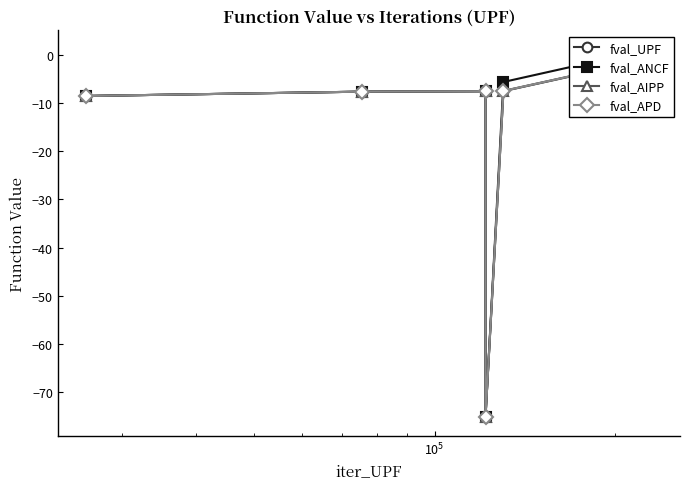

What is the smallest value displayed?

-75.2